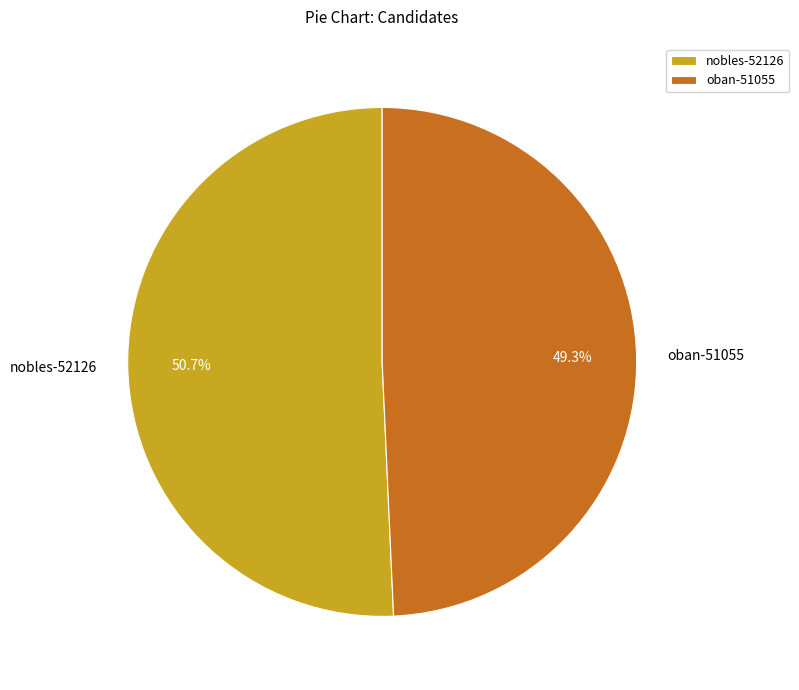

Is it true that nobles-52126 is 51% of the pie?

True